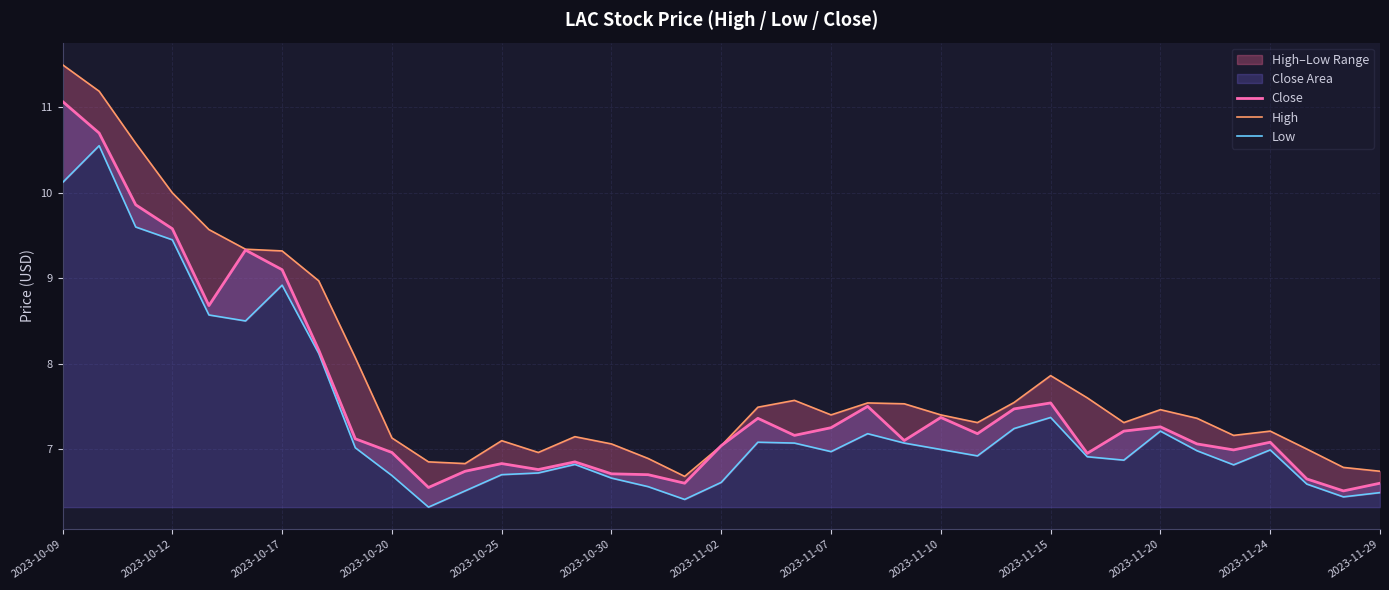

Is it true that Close equals 2.0 at 2023-11-20?

False